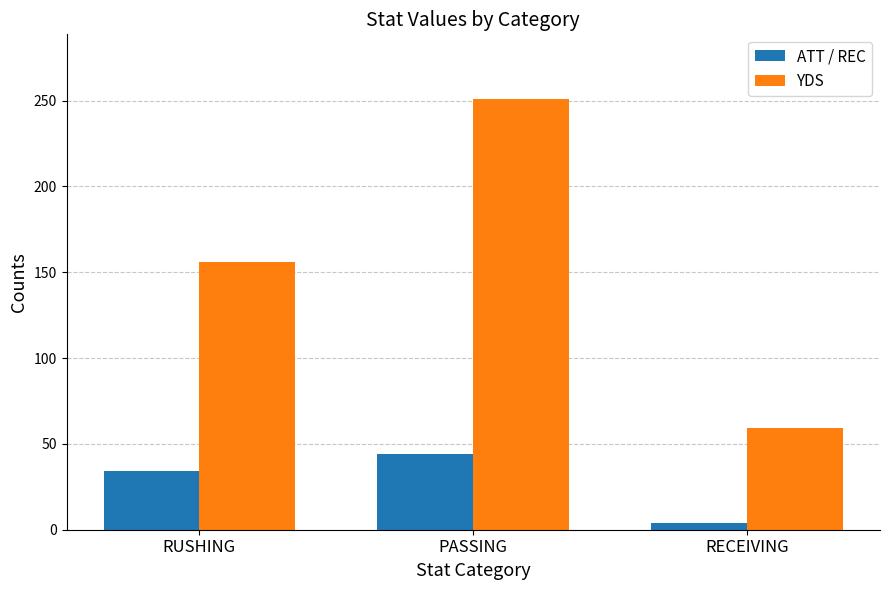

At RUSHING, list the series in order from smallest to largest.

ATT / REC, YDS